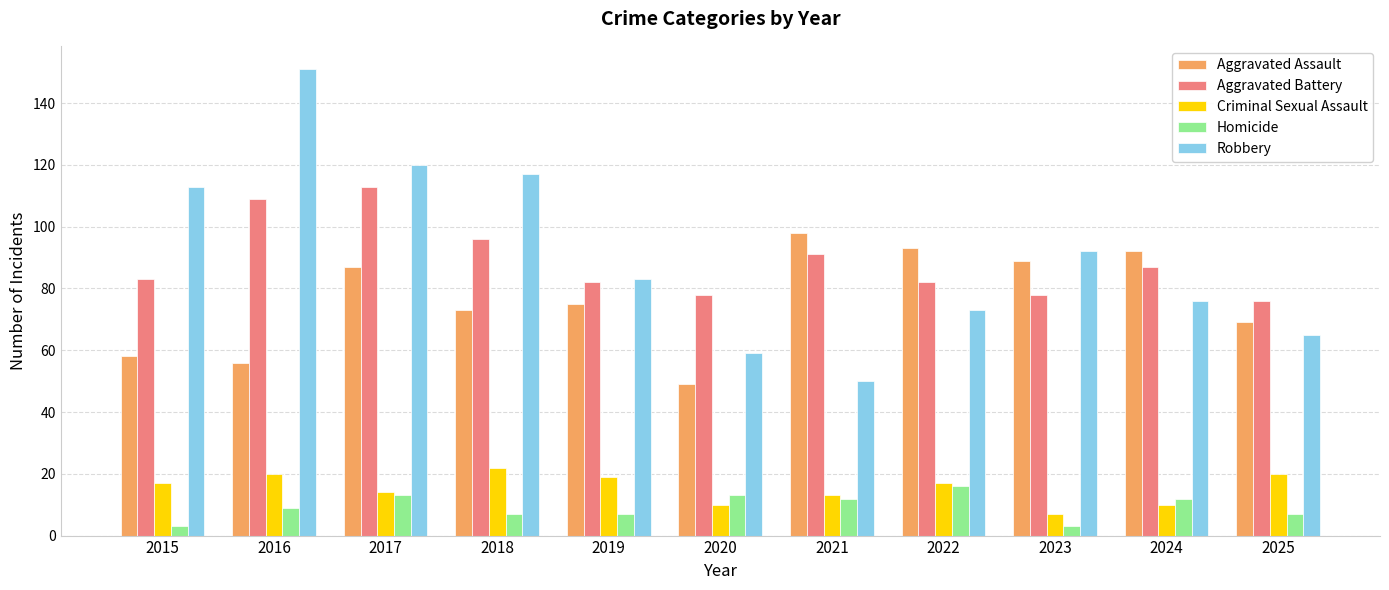

What is the sum of all Aggravated Assault values?

839